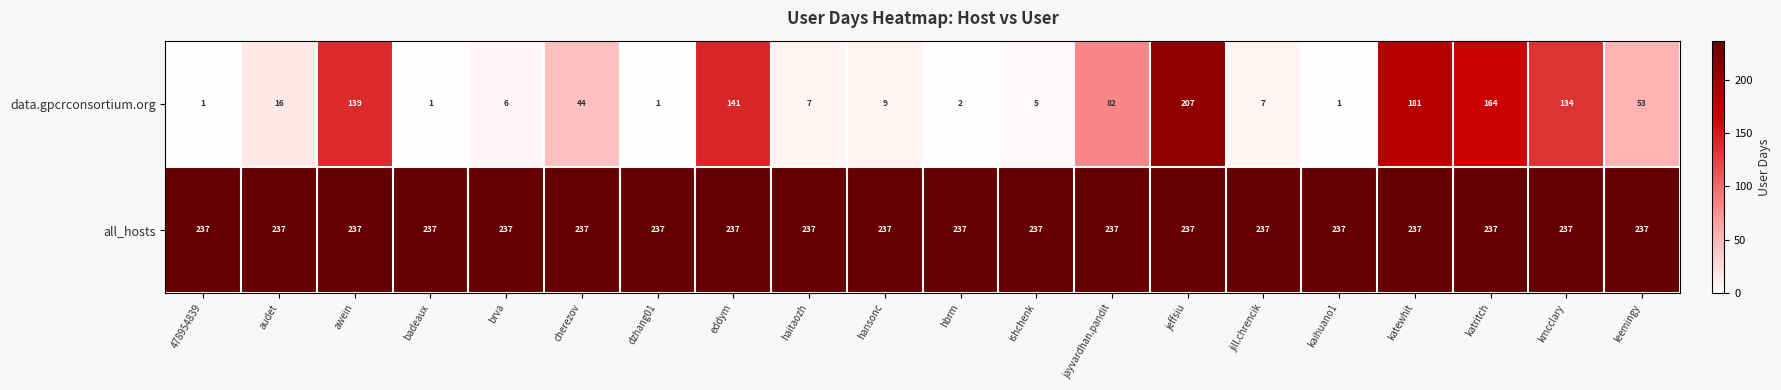

The data.gpcrconsortium.org series shows 53 at leemingy. True or false?

True